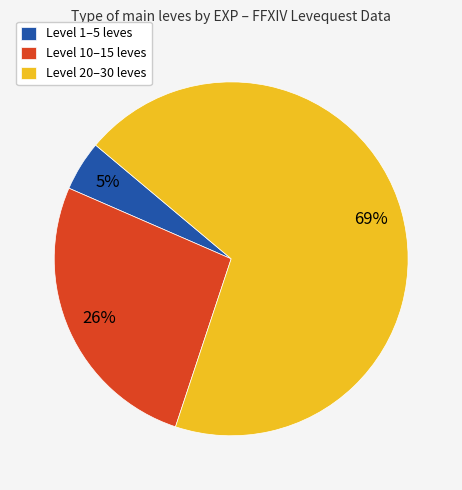

Approximately how many times larger is the value at Level 10–15 leves compared to Level 20–30 leves?

0.4